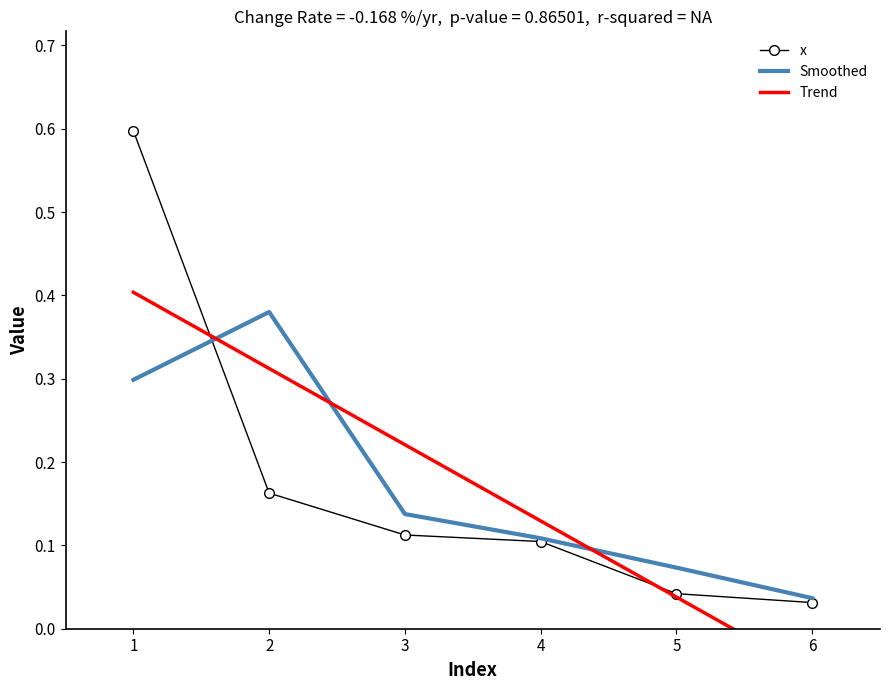

Between which two adjacent categories do x and Smoothed first intersect?

1 and 2